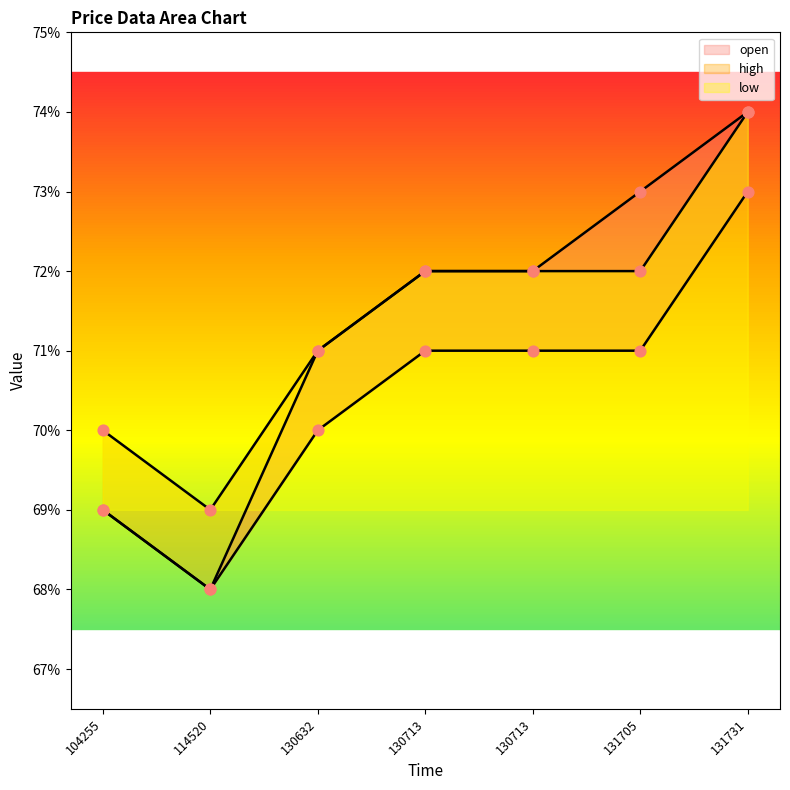

Which series has the largest total across all categories?

low